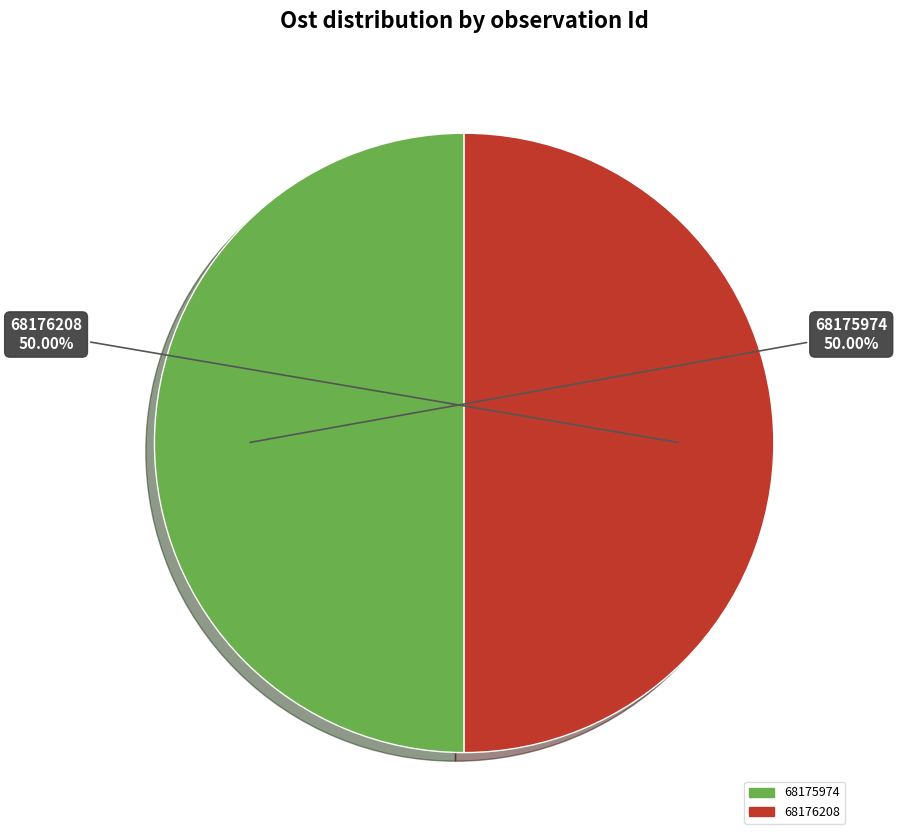

Approximately how many times larger is the value at 68175974 compared to 68176208?

1.0